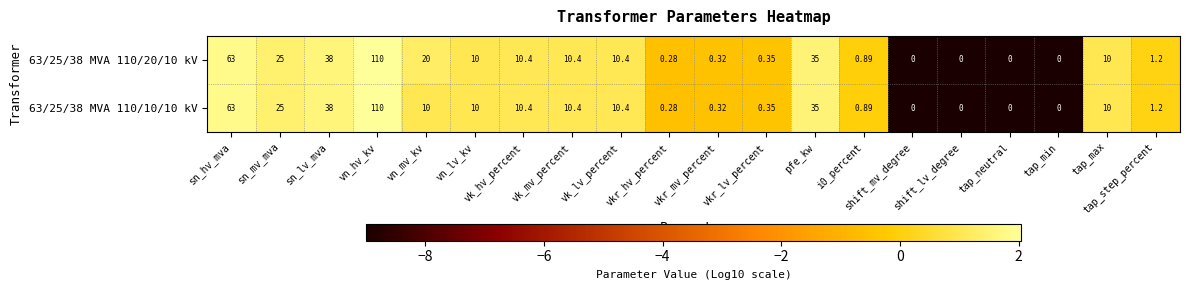

Which series has the largest range (max minus min)?

63/25/38 MVA 110/20/10 kV